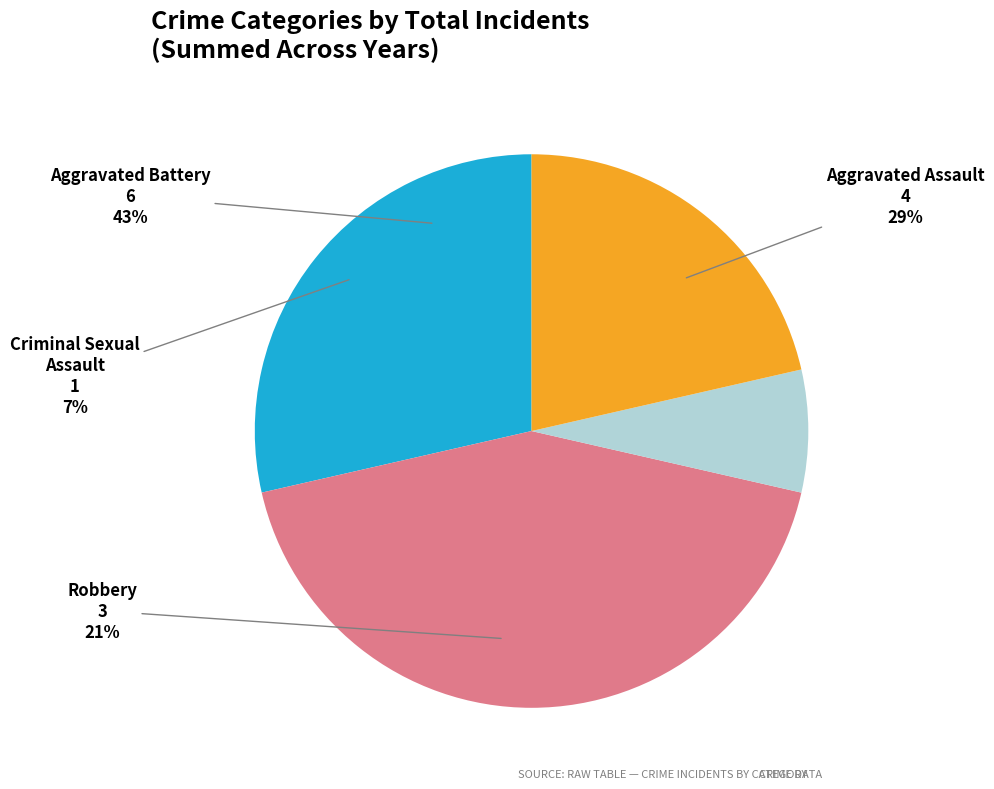

The Aggravated Assault slice represents 22% of the pie. True or false?

False